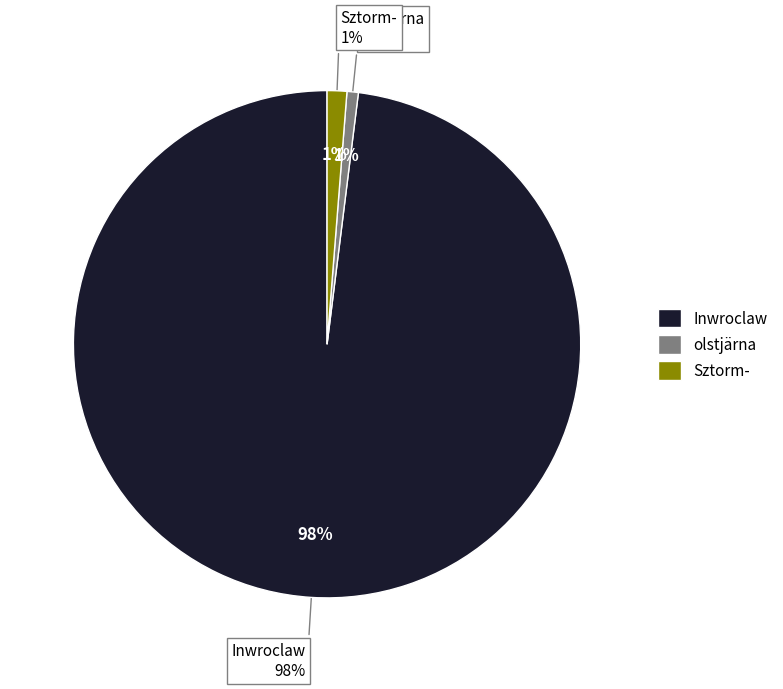

Do olstjärna and Inwroclaw together represent more than half of the pie?

Yes